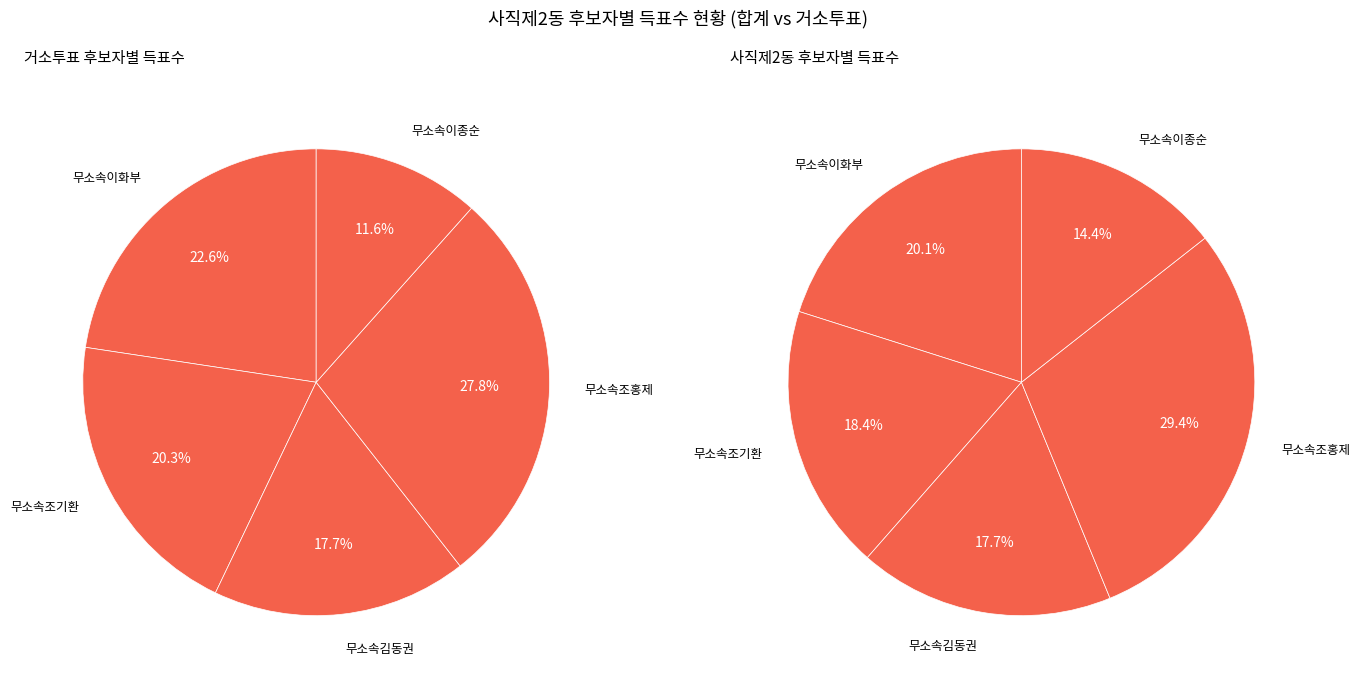

What is the smallest slice in the pie chart?

무소속이종순